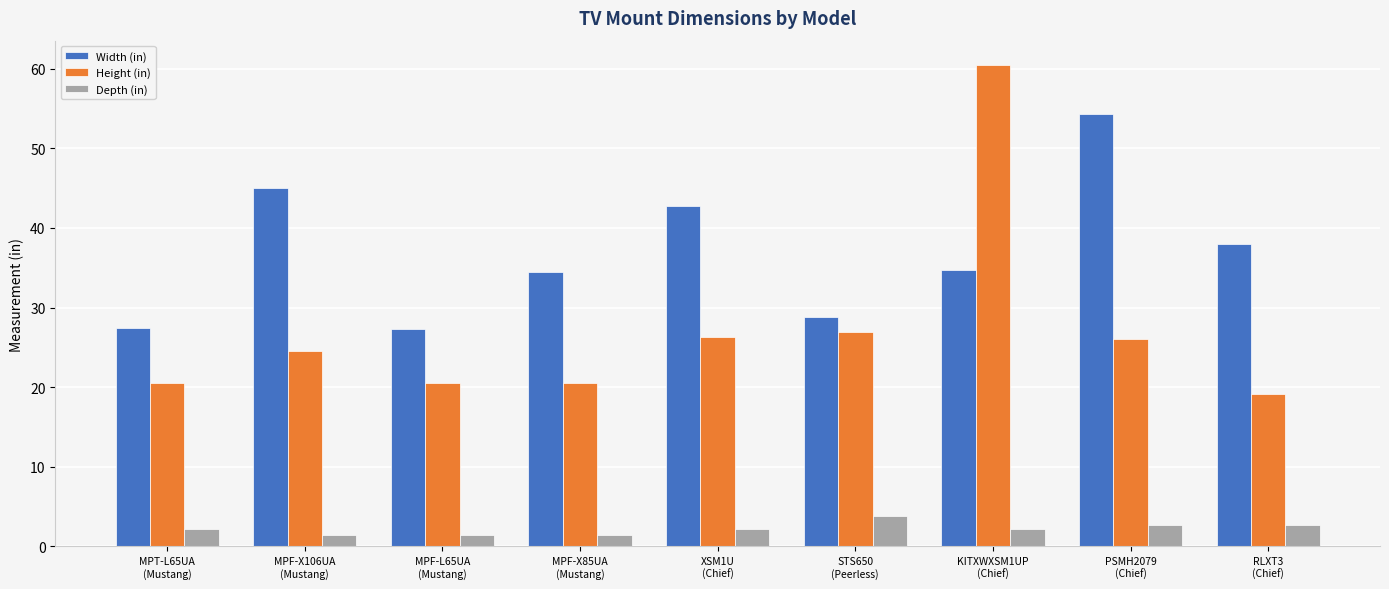

What is the approximate value of Depth (in) at MPF-X106UA
(Mustang)?

1.4